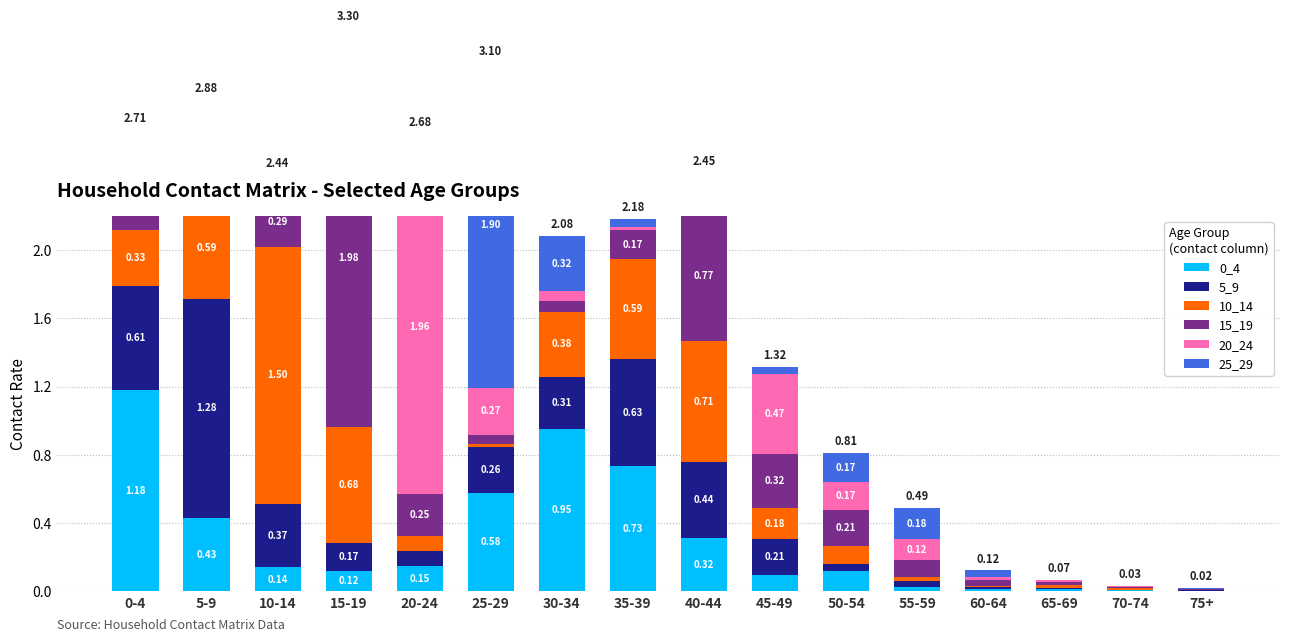

What is the sum of the 5_9 values at 30-34 and 70-74?

0.3